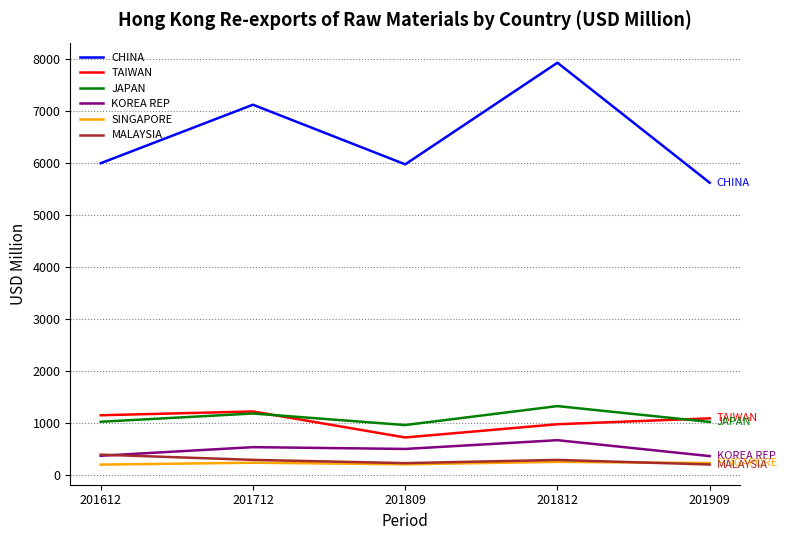

Is it true that KOREA REP equals 373.6 at 201612?

True